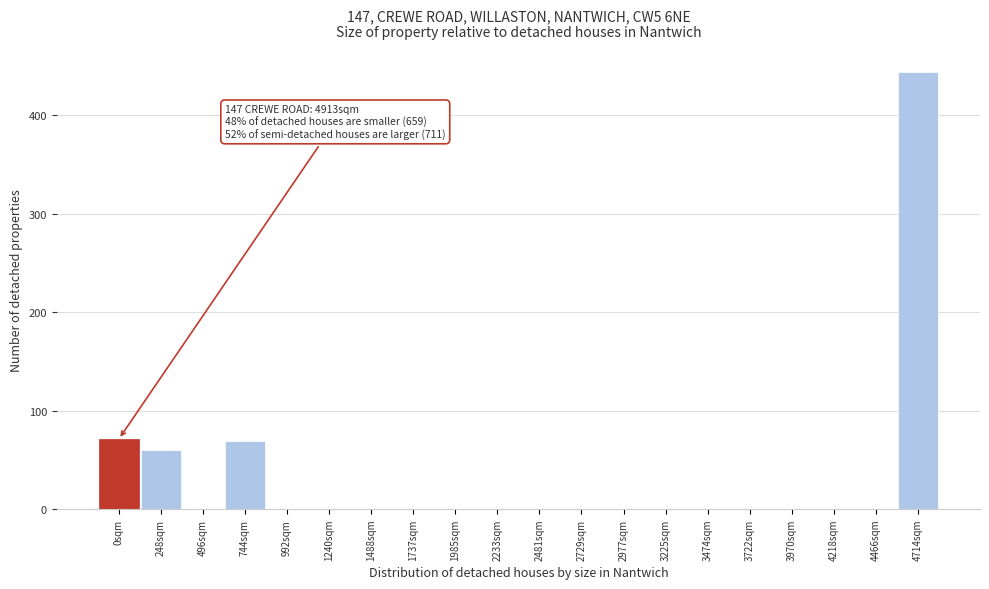

Reading right to left, what are all the values shown in this chart?

4714sqm=444	4466sqm=0	4218sqm=0	3970sqm=0	3722sqm=0	3474sqm=0	3225sqm=0	2977sqm=0	2729sqm=0	2481sqm=0	2233sqm=0	1985sqm=0	1737sqm=0	1488sqm=0	1240sqm=0	992sqm=0	744sqm=69	496sqm=0	248sqm=60	0sqm=71